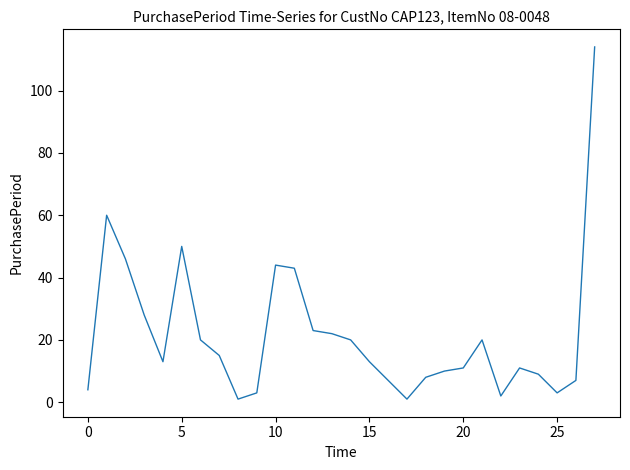

What is the difference between the maximum and minimum values?

113